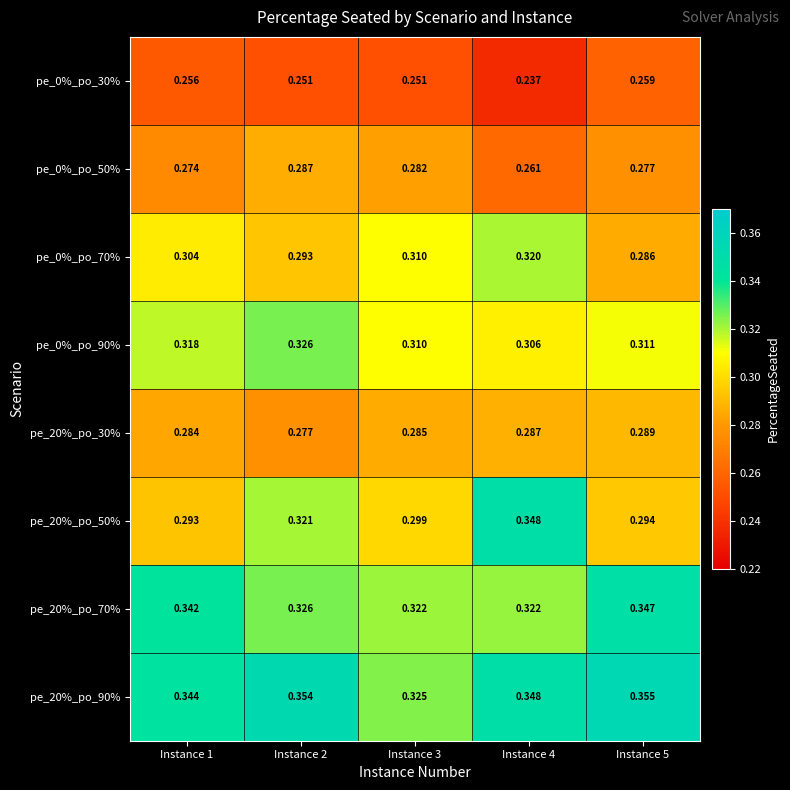

Is the value of pe_20%_po_50% at Instance 4 greater than the value of pe_0%_po_70% at Instance 4?

Yes